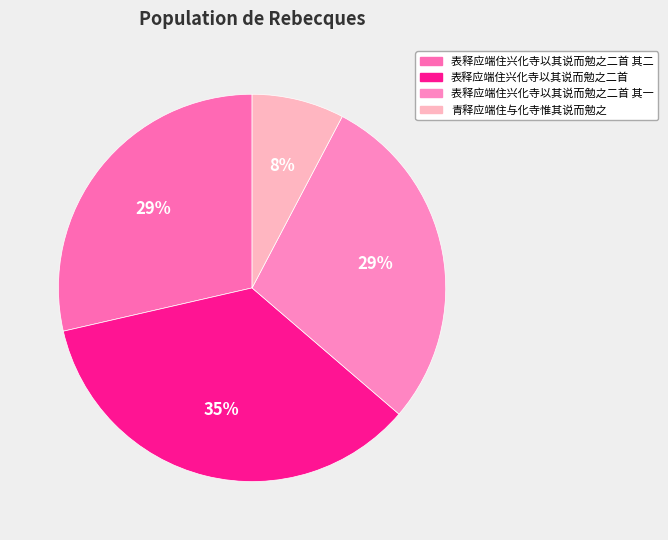

To the nearest percent, what is the difference between the largest and smallest slice percentages?

27%